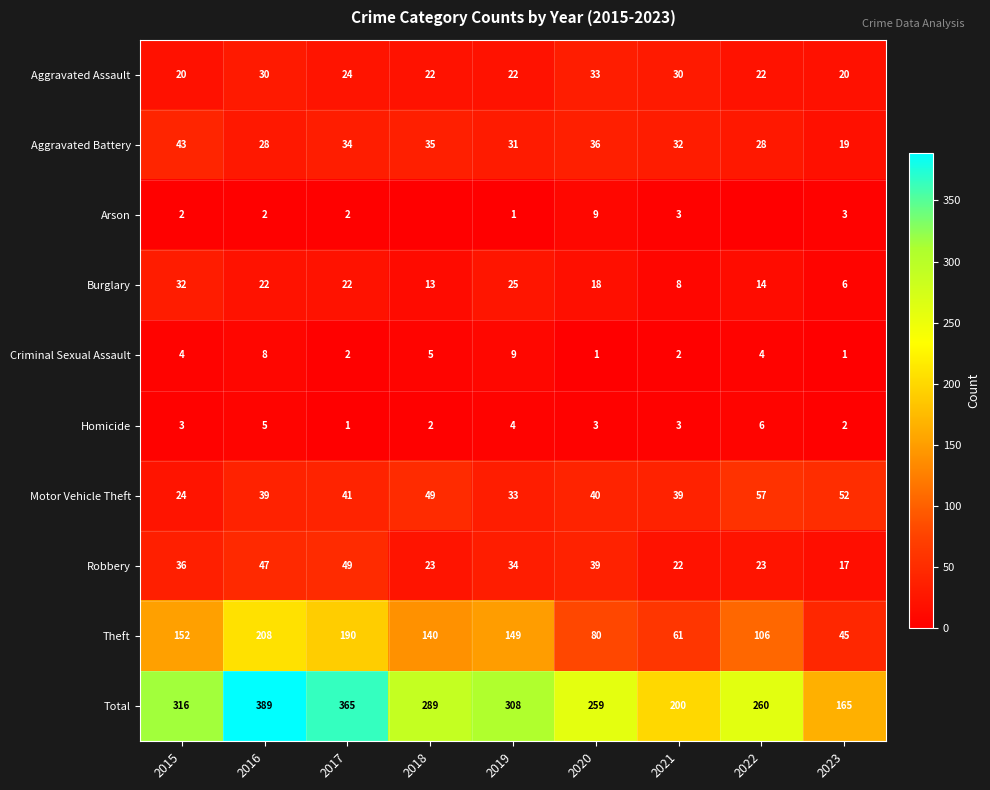

The value of Total at 2023 is 165. True or false?

True